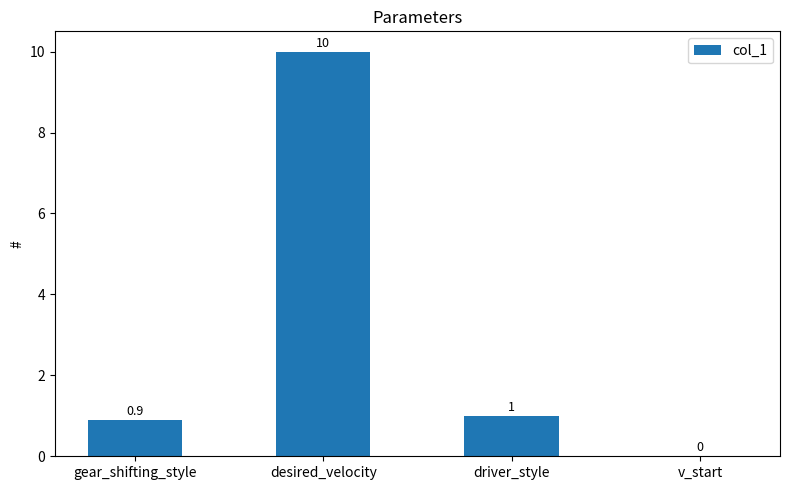

Which category has the highest value across all series?

desired_velocity